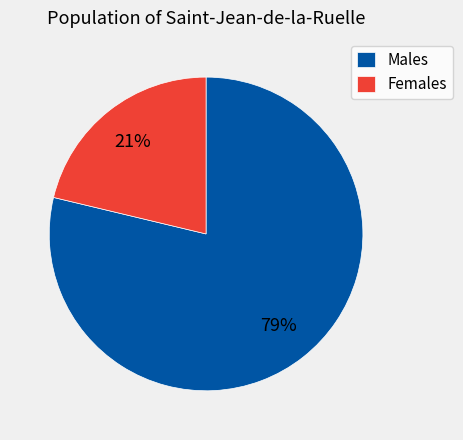

Approximately how many times larger is the value at Females compared to Males?

0.3